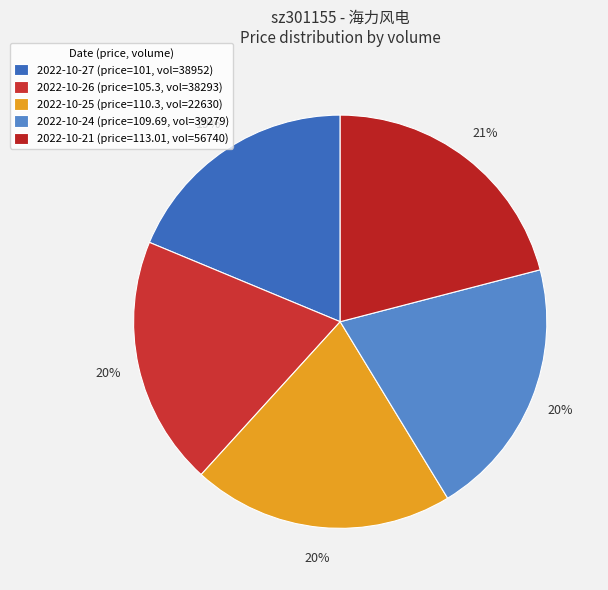

Count the number of slices in the pie.

5